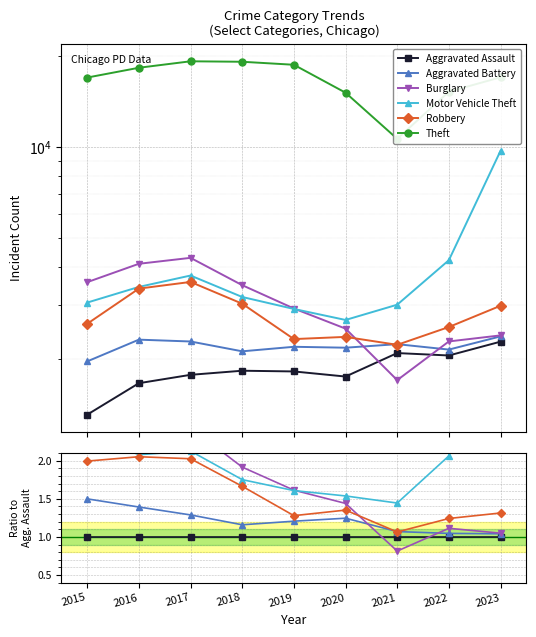

How many interior local peaks does the Burglary series have?

1